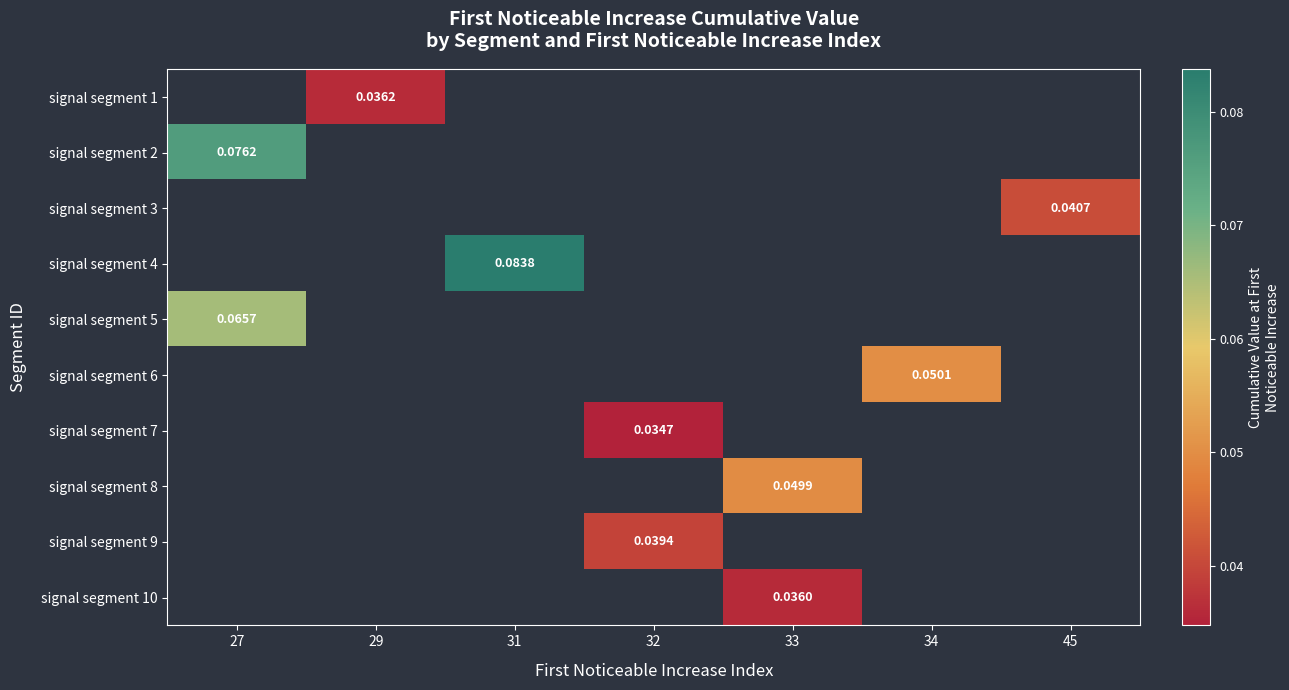

At which label does signal segment 3 reach its peak?

27